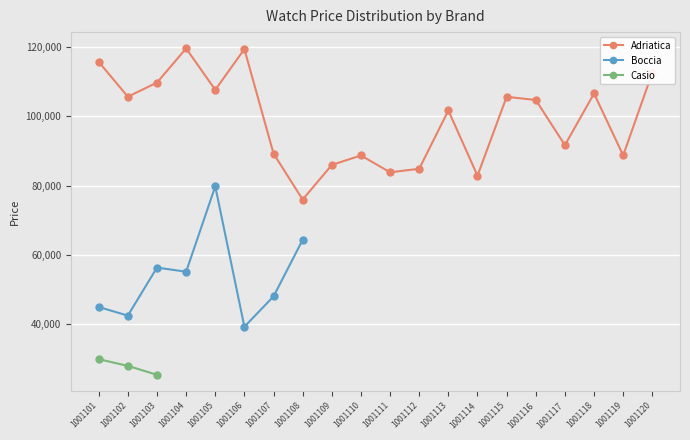

Rank the series by their maximum value, from lowest to highest.

Casio, Boccia, Adriatica